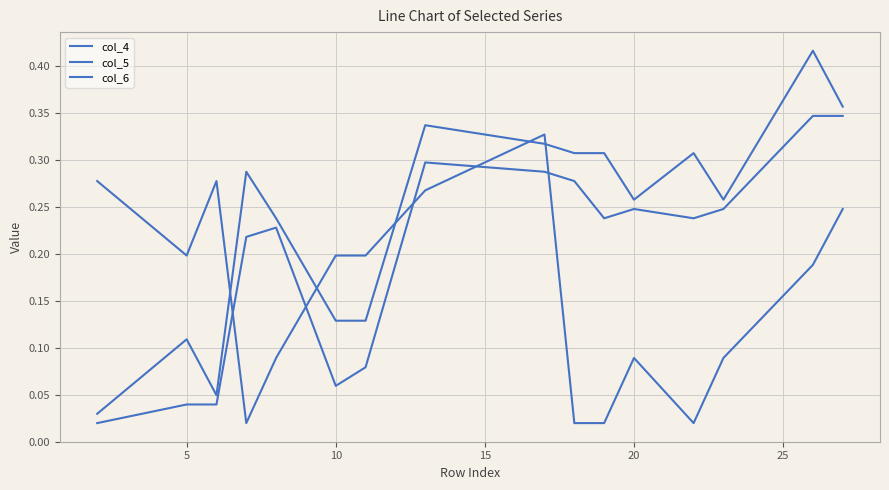

What is the difference between the second highest and second lowest values in the col_4 series?

0.3